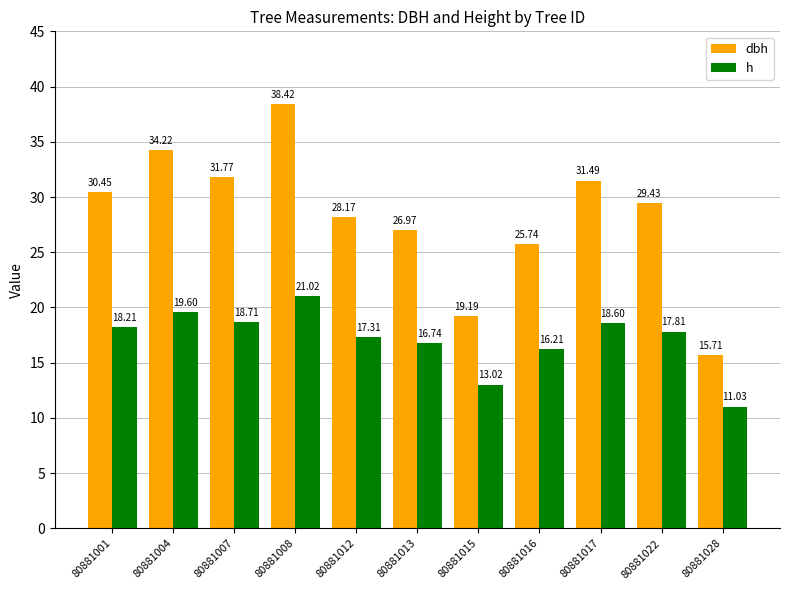

What is the greatest value displayed?

38.4